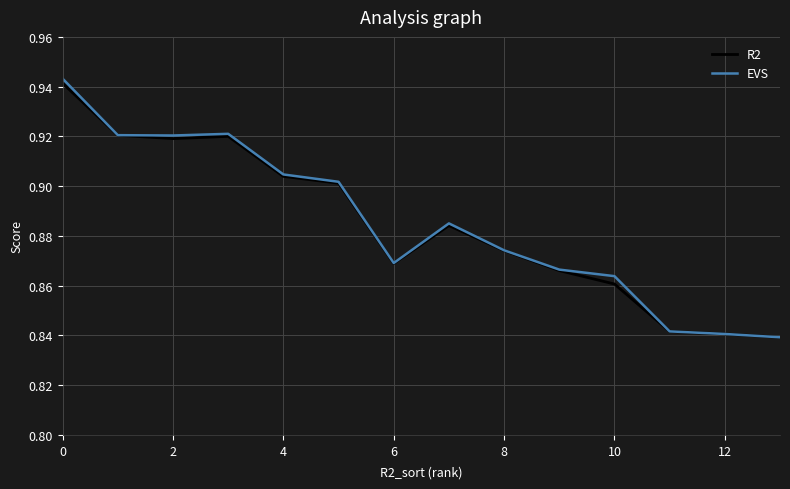

How many lines are shown in the chart?

2